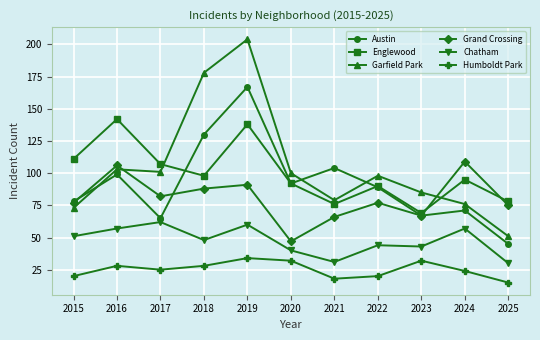

What is the value of the Garfield Park point at the 8th from the left?

98